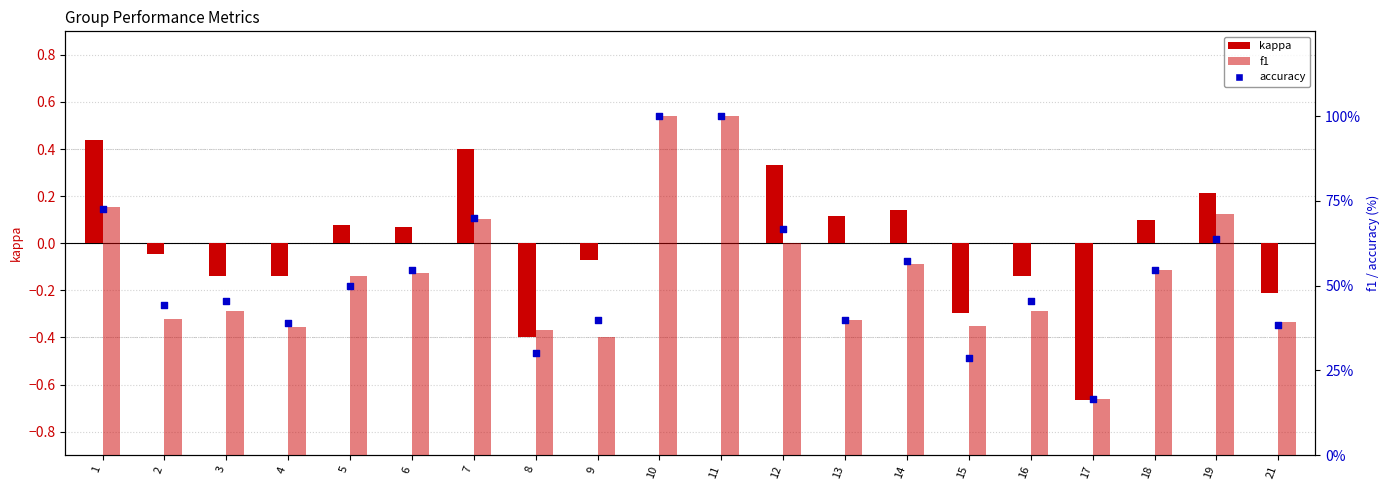

What is the total value across all series at 16?

0.7